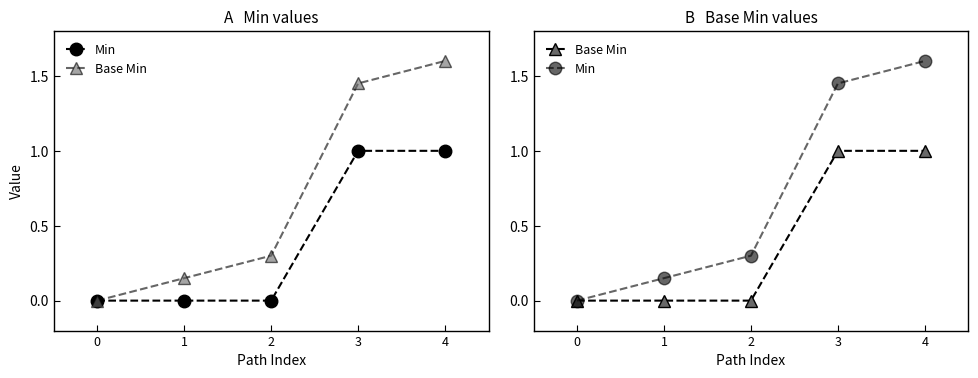

How many positive values does the Base Min series have?

2